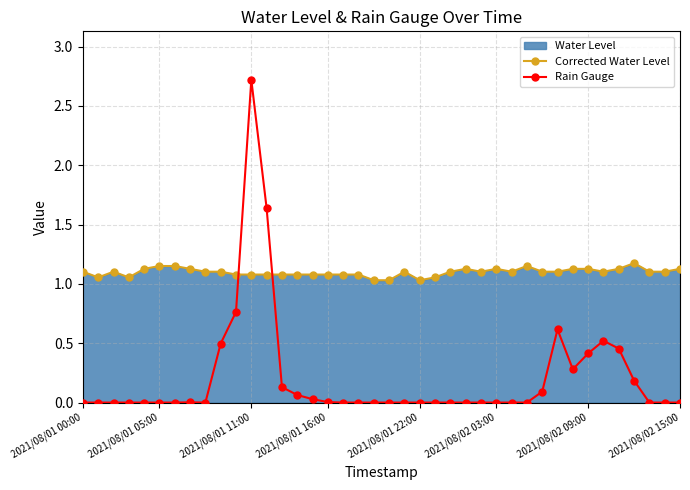

Is the value of Corrected Water Level at 36 greater than the value of Rain Gauge at 20?

Yes